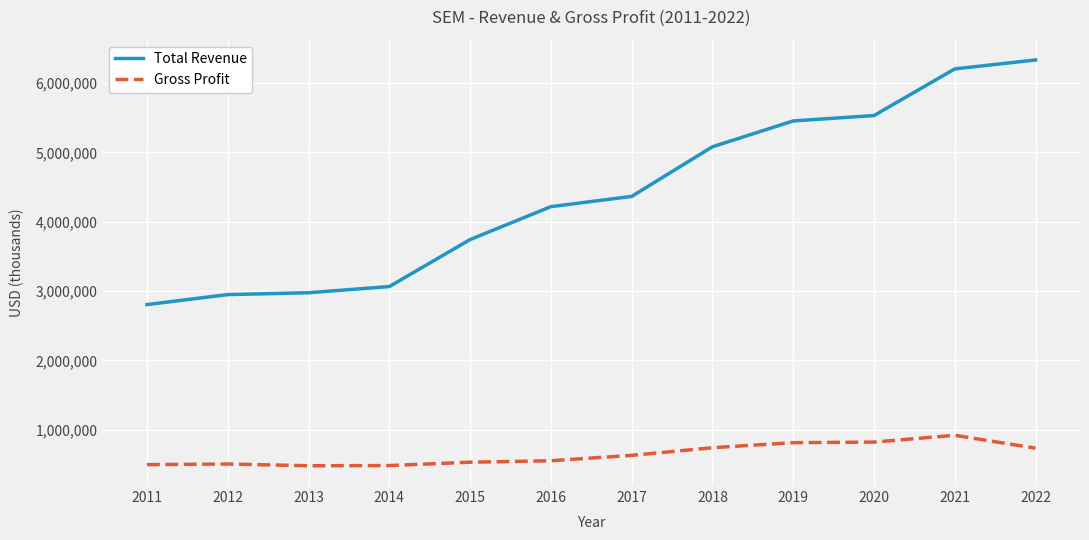

The Total Revenue series shows 3065000 at 2014. True or false?

True